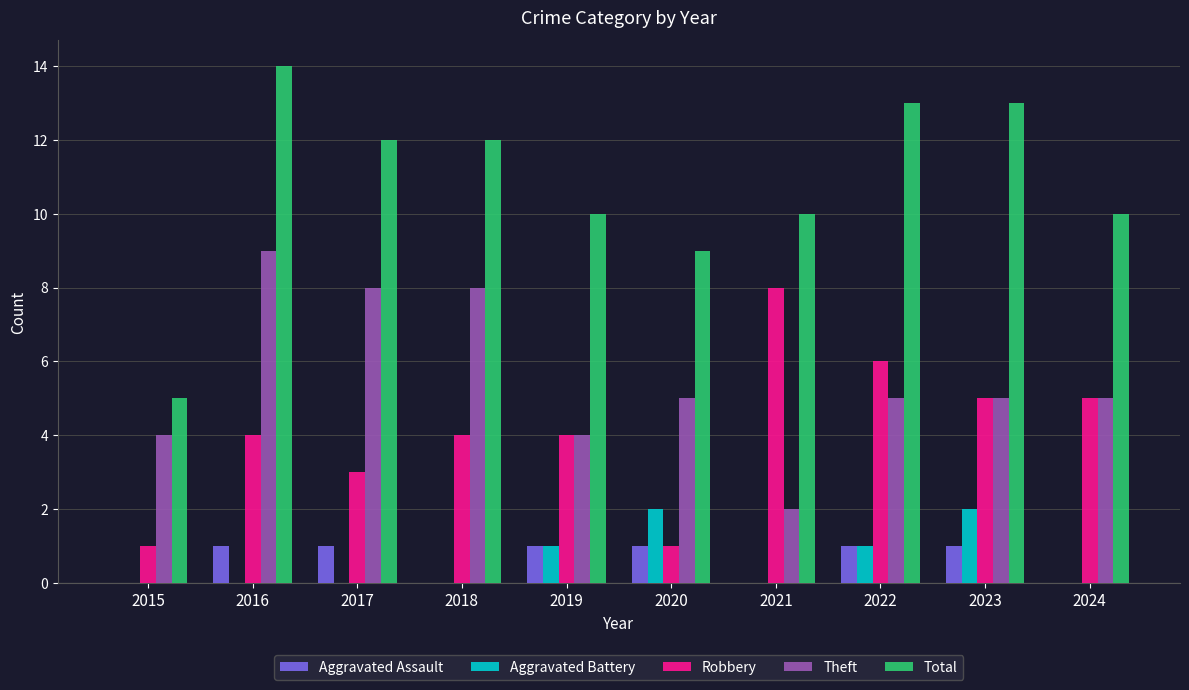

The Aggravated Assault series shows 1 at 2023. True or false?

True